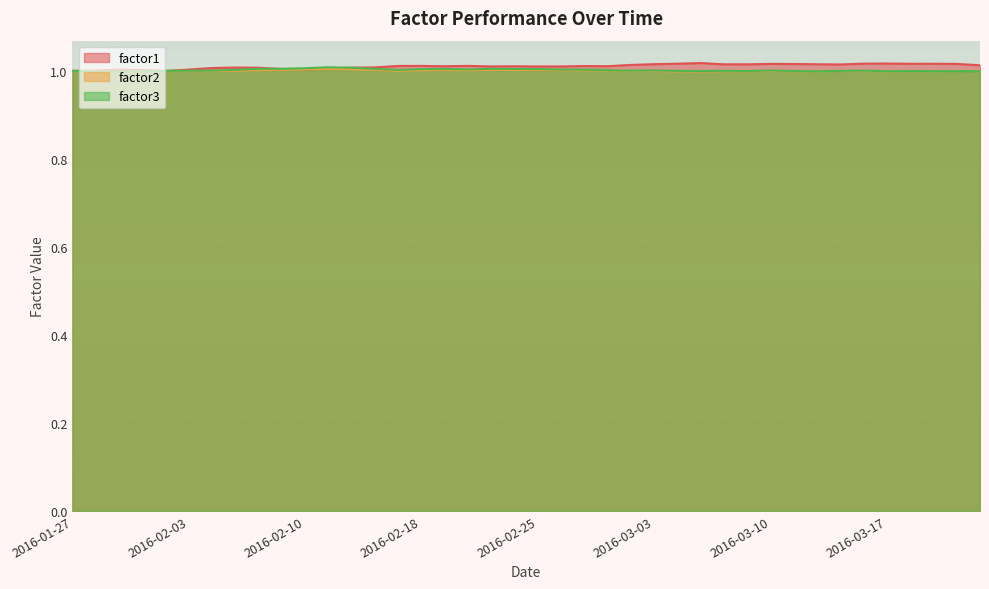

List the labels in order of factor3 value, largest first.

2016-02-11, 2016-02-12, 2016-02-10, 2016-02-09, 2016-02-23, 2016-02-16, 2016-02-08, 2016-02-19, 2016-02-24, 2016-02-25, 2016-02-18, 2016-02-22, 2016-02-29, 2016-02-26, 2016-02-05, 2016-02-17, 2016-03-01, 2016-03-03, 2016-03-10, 2016-02-04, 2016-03-02, 2016-03-16, 2016-02-03, 2016-03-08, 2016-02-02, 2016-03-04, 2016-03-15, 2016-01-27, 2016-03-18, 2016-03-11, 2016-03-09, 2016-03-07, 2016-03-22, 2016-03-21, 2016-03-23, 2016-03-17, 2016-02-01, 2016-03-14, 2016-01-28, 2016-01-29